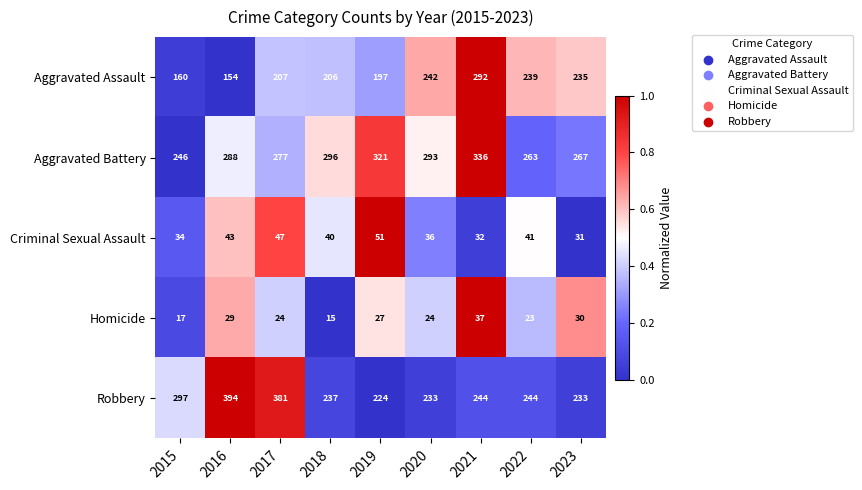

What is the difference between the maximum and minimum values in the Robbery series?

170